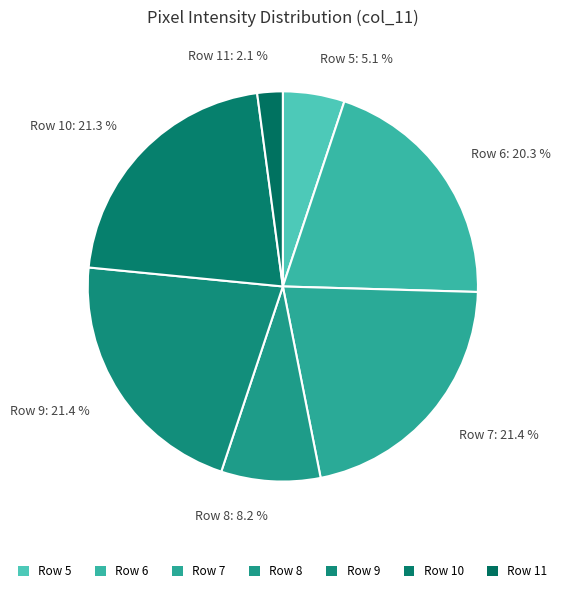

Approximately how many times larger is the value at Row 8 compared to Row 10?

0.4